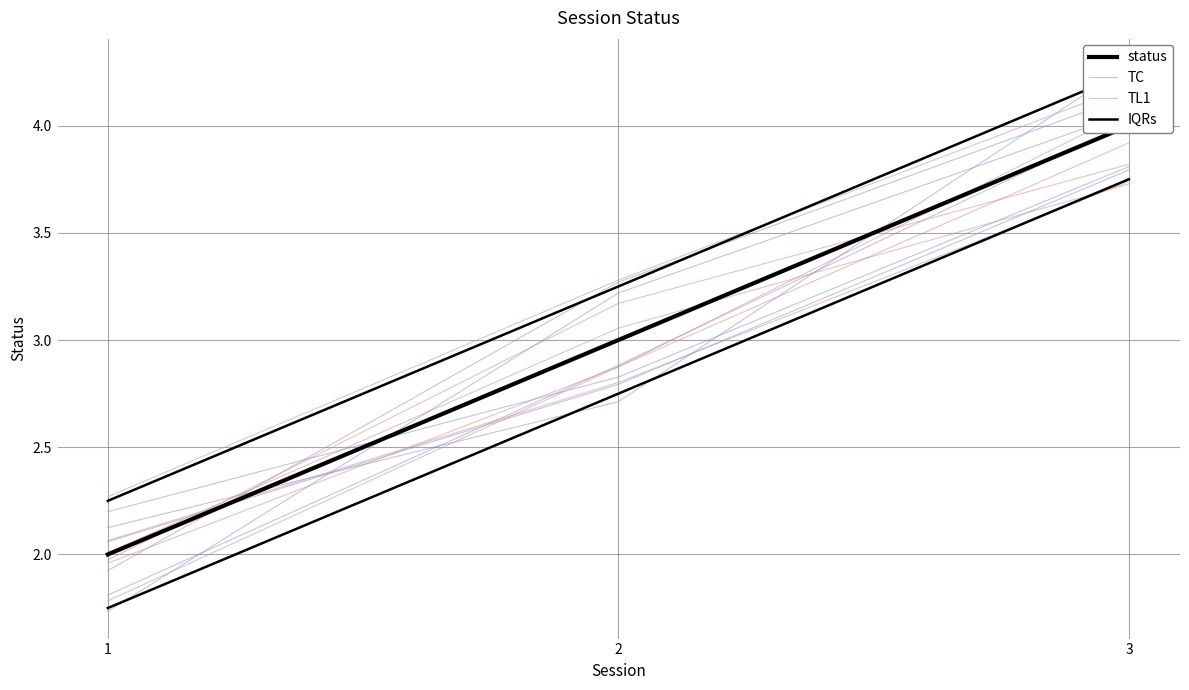

Which series changed the most between 1 and 3?

TC